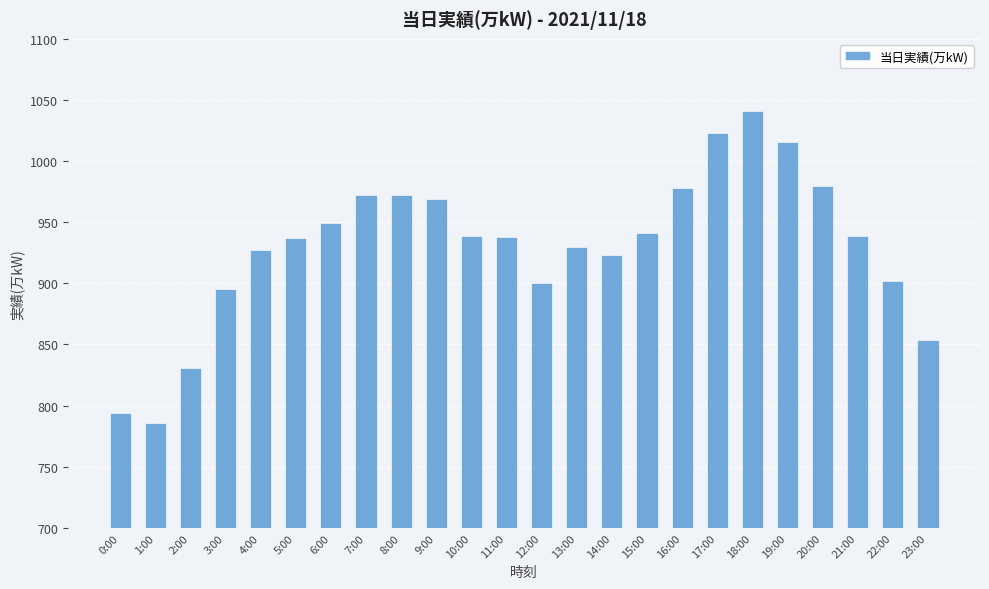

The value at 3:00 is 895. True or false?

True